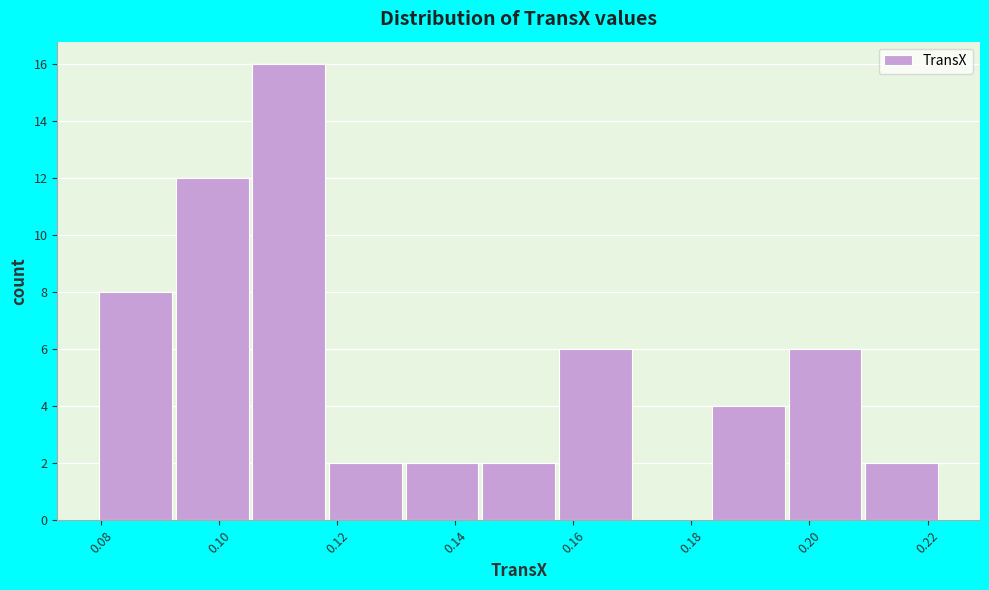

What is the height of the bar covering 0.158 to 0.170 on the x-axis? Neither the bar edges nor the heights are printed on the chart, so give them approximately, as read against the axes.

6